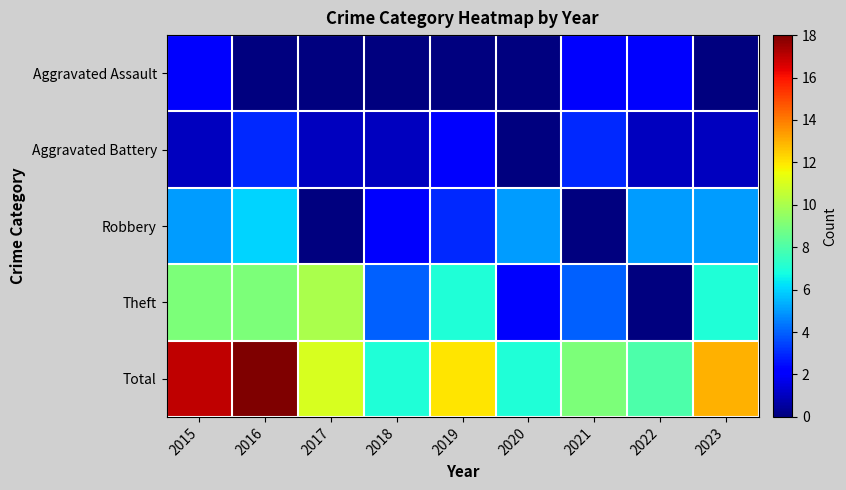

At which category is the sum across all series the highest?

2016